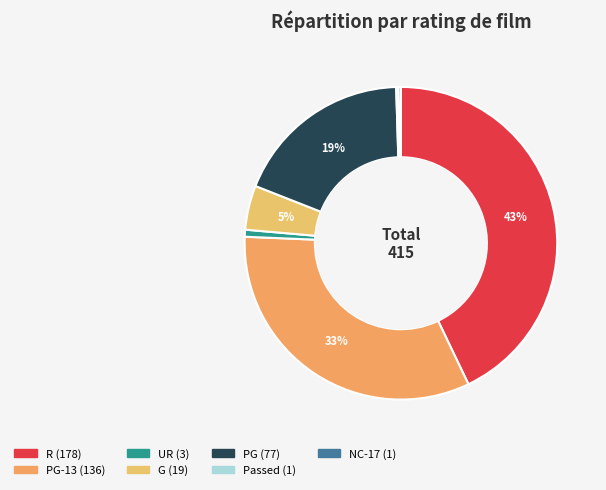

To the nearest percent, what is the difference between the largest and smallest slice percentages?

43%